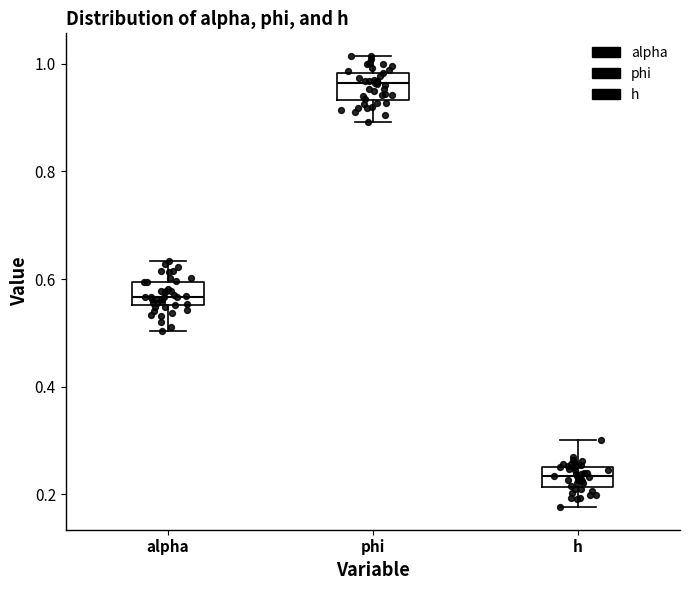

Reading left to right, read every box against the y-axis: the position of its median line, the range the box covers, and the ends of its whiskers. The values are not printed on the chart, so give them approximately, as read against the axis.

alpha: median 0.56 (inside the box), box 0.56 to 0.60, whiskers 0.50 to 0.64
phi: median 0.96, box 0.94 to 0.98, whiskers 0.90 to 1.02
h: median 0.24, box 0.22 to 0.26, whiskers 0.18 to 0.30